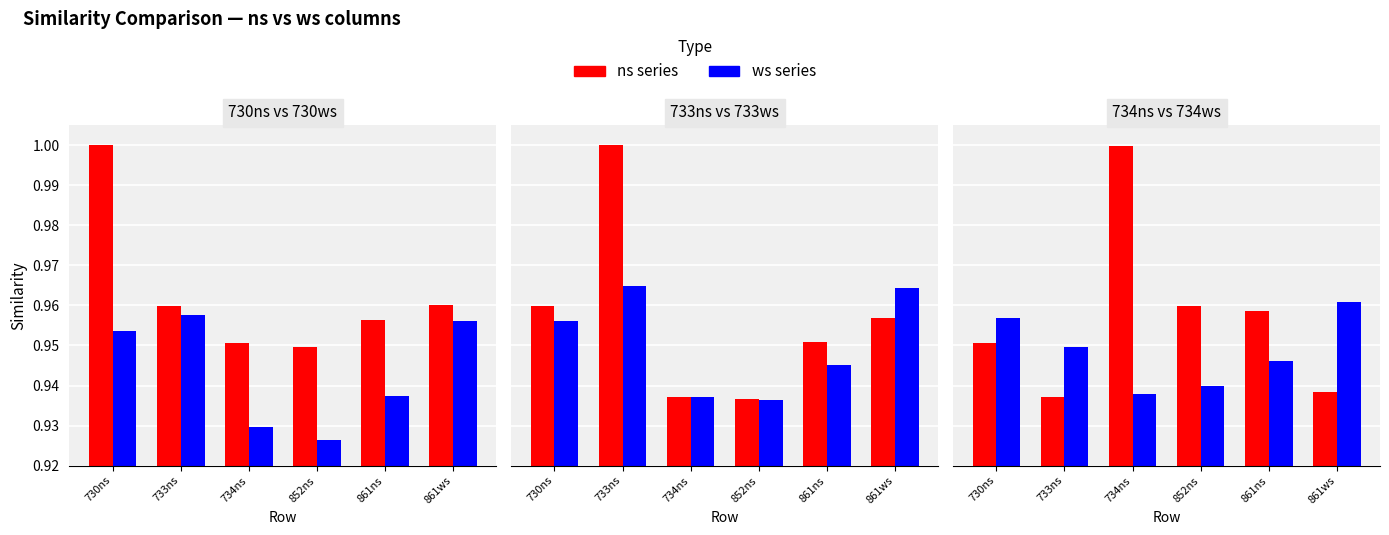

At which category is the sum across all series the highest?

734ns